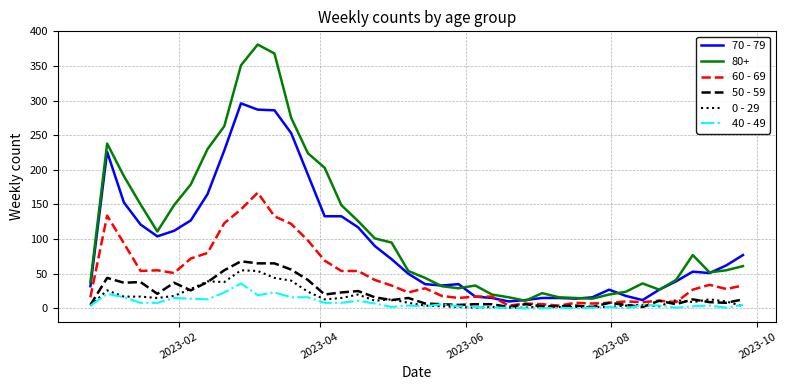

What is the highest value of the 0 - 29 series?

55